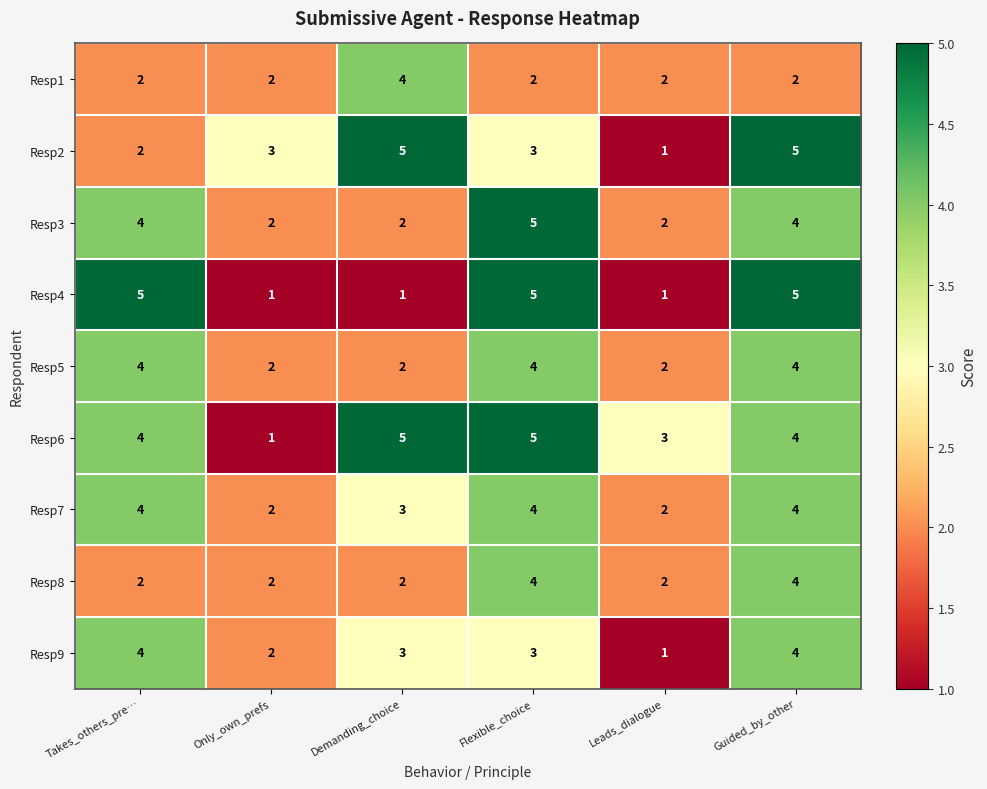

Count the number of categories in the chart.

6